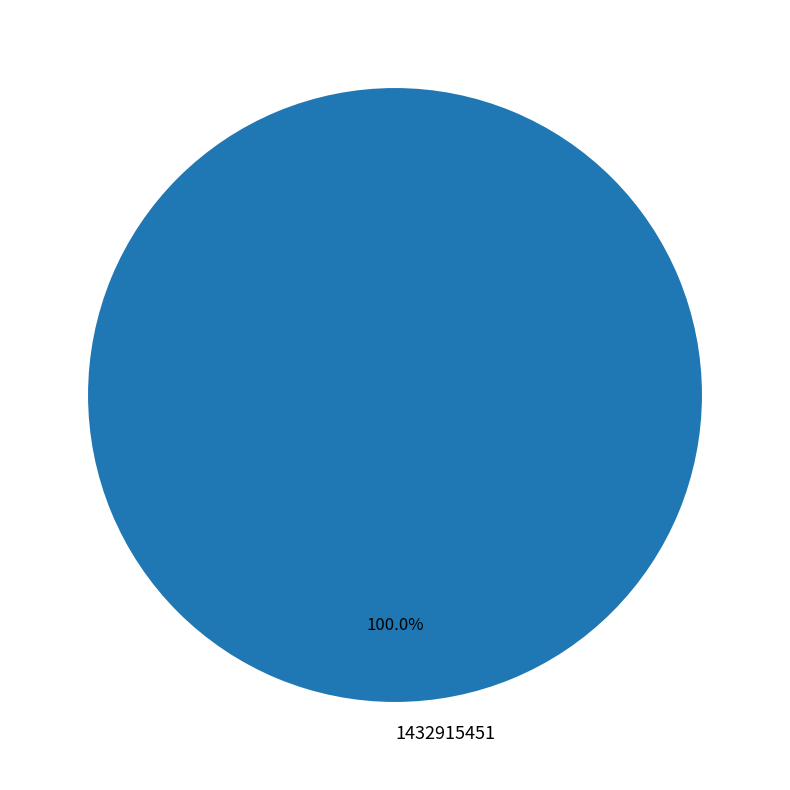

True or false: 1432915451 accounts for 90% of the total.

False